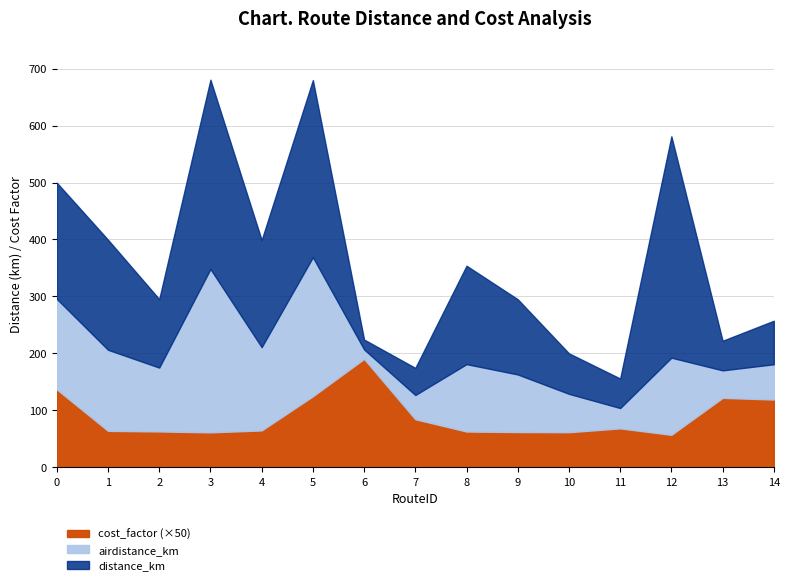

True or false: distance_km has a value of 188.1 at 4.

True